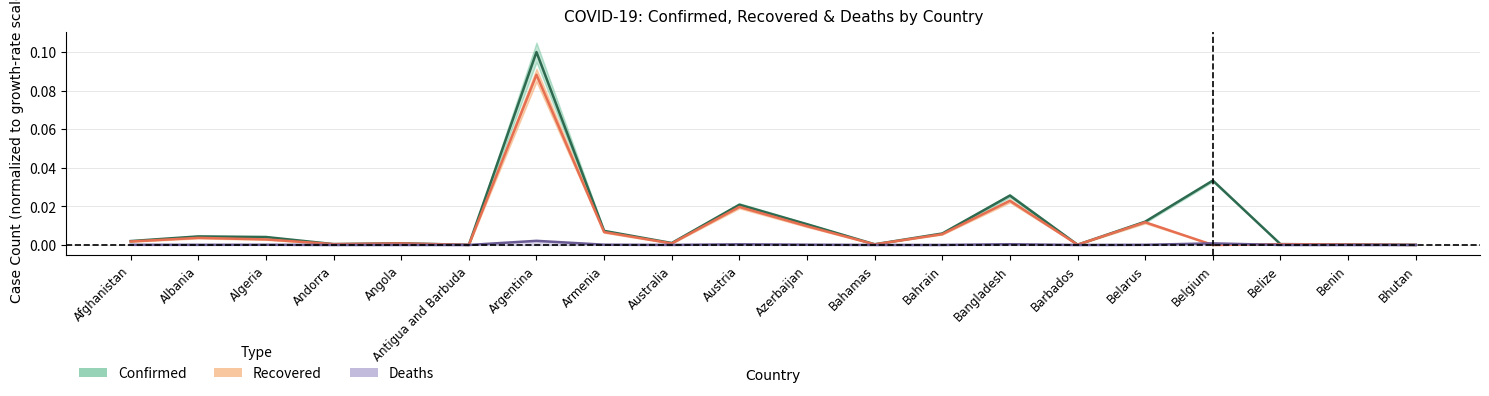

What is the highest value of the Recovered series?

0.1